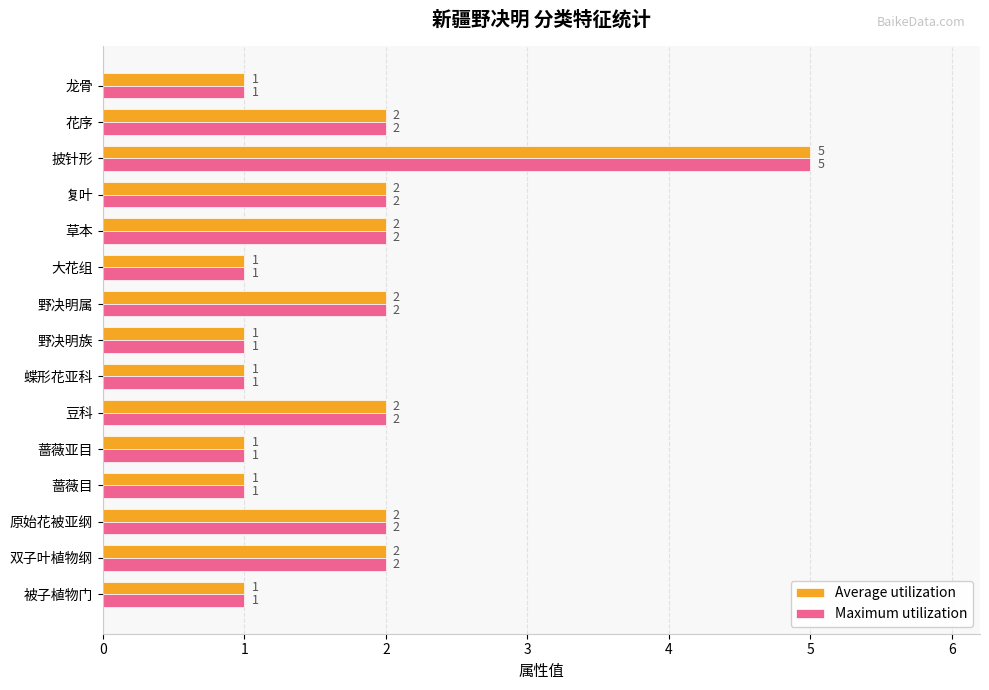

What is the minimum value for Maximum utilization?

1